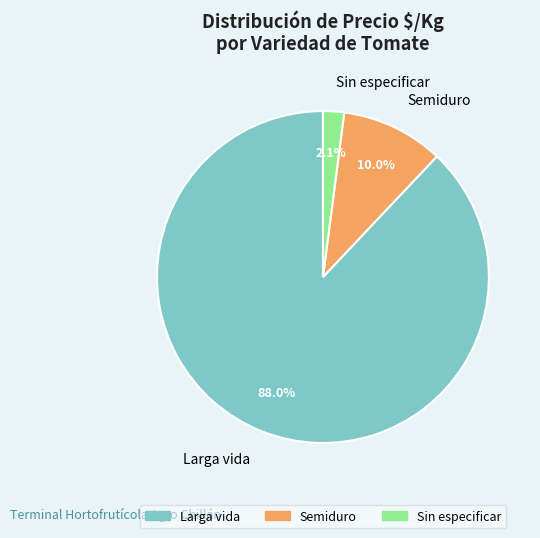

To the nearest percent, what portion does Larga vida represent?

88%